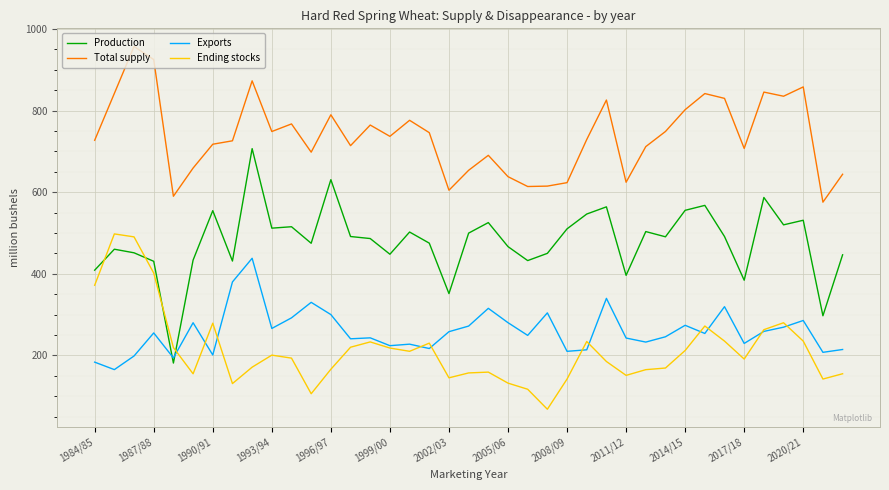

List the series in order of their peak value, lowest first.

Exports, Ending stocks, Production, Total supply